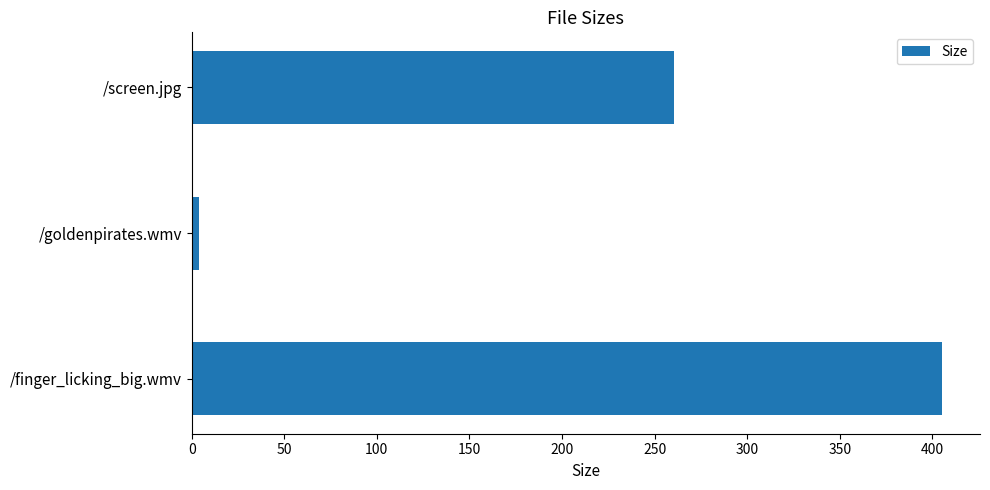

How many bars are there in total?

3